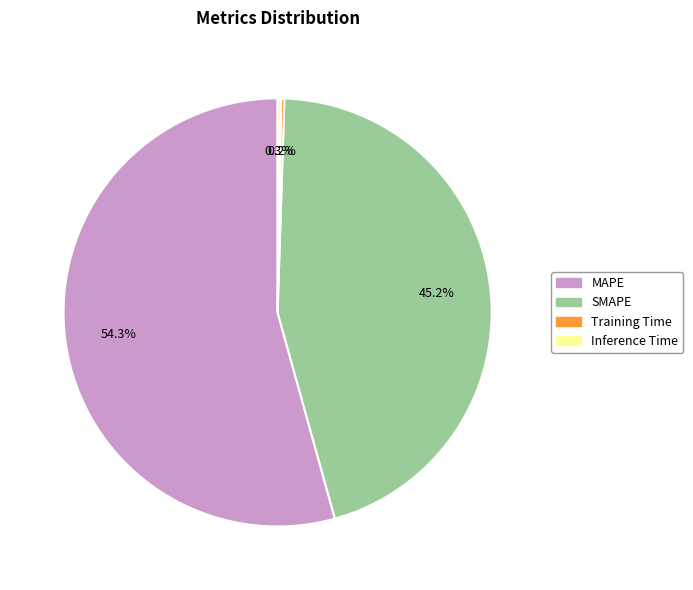

To the nearest percent, what percentage of the pie is SMAPE?

45%